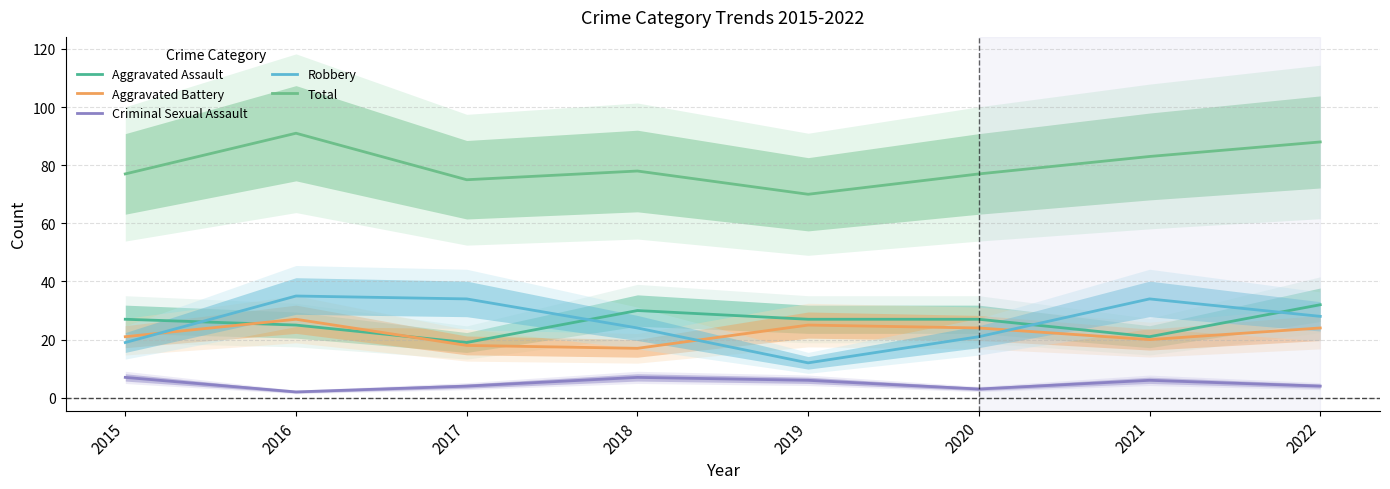

Reading left to right, extract all data points from this chart.

Aggravated Assault: 2015=27	2016=25	2017=19	2018=30	2019=27	2020=27	2021=21	2022=32
Aggravated Battery: 2015=21	2016=27	2017=18	2018=17	2019=25	2020=24	2021=20	2022=24
Criminal Sexual Assault: 2015=7	2016=2	2017=4	2018=7	2019=6	2020=3	2021=6	2022=4
Robbery: 2015=19	2016=35	2017=34	2018=24	2019=12	2020=21	2021=34	2022=28
Total: 2015=77	2016=91	2017=75	2018=78	2019=70	2020=77	2021=83	2022=88